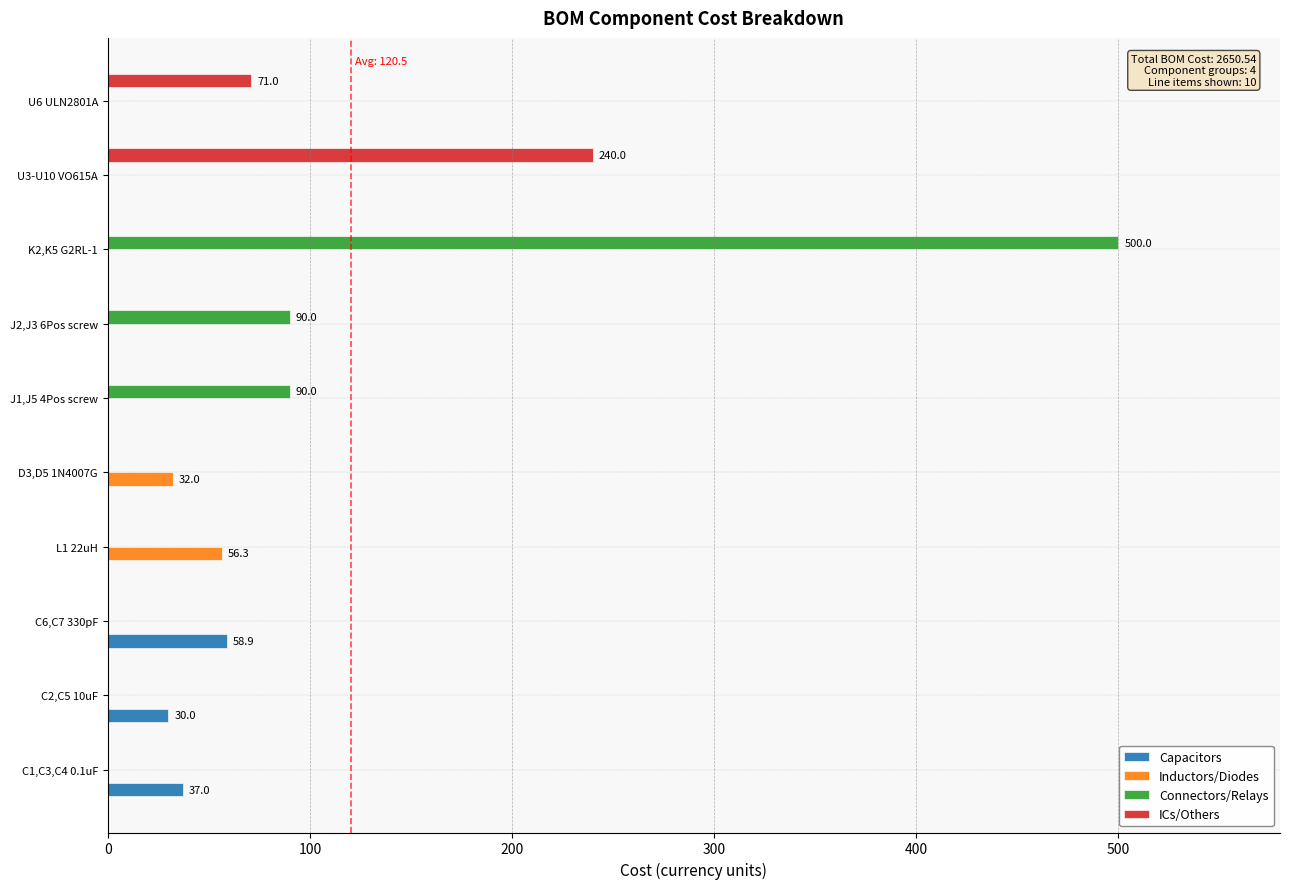

What is the sum of all Capacitors values?

125.8